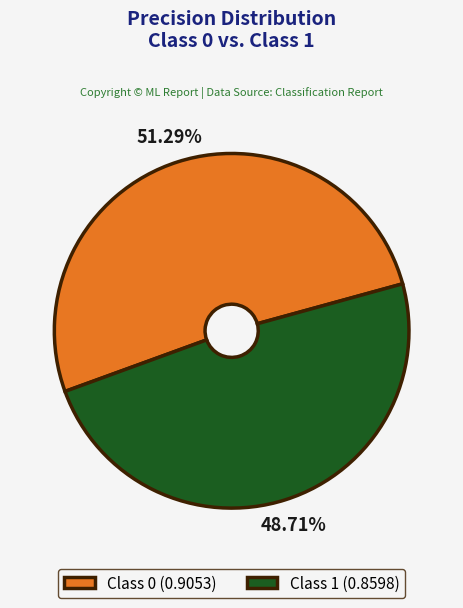

Does any single category account for the majority?

Yes